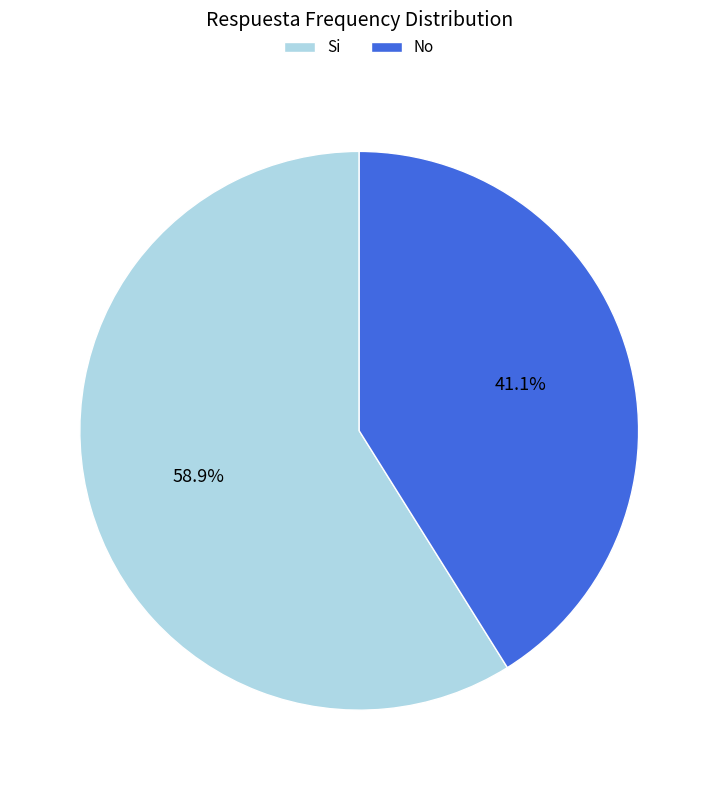

Is there any slice that represents more than half of the pie?

Yes